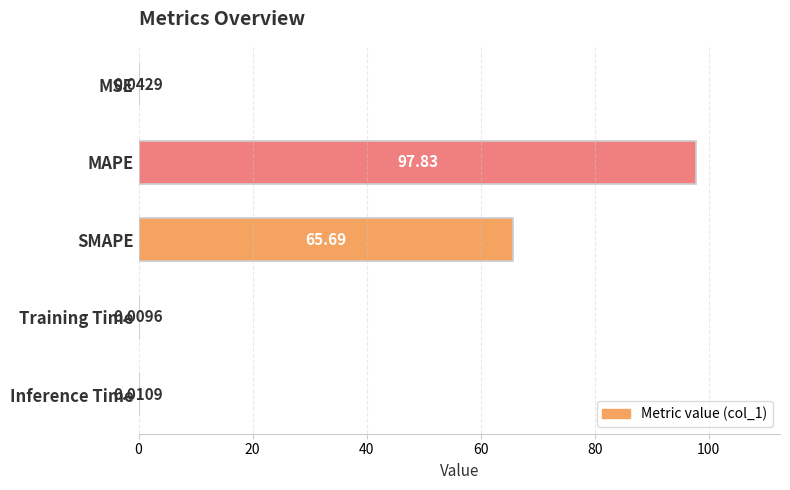

At which category does the chart reach its peak across all series?

MAPE